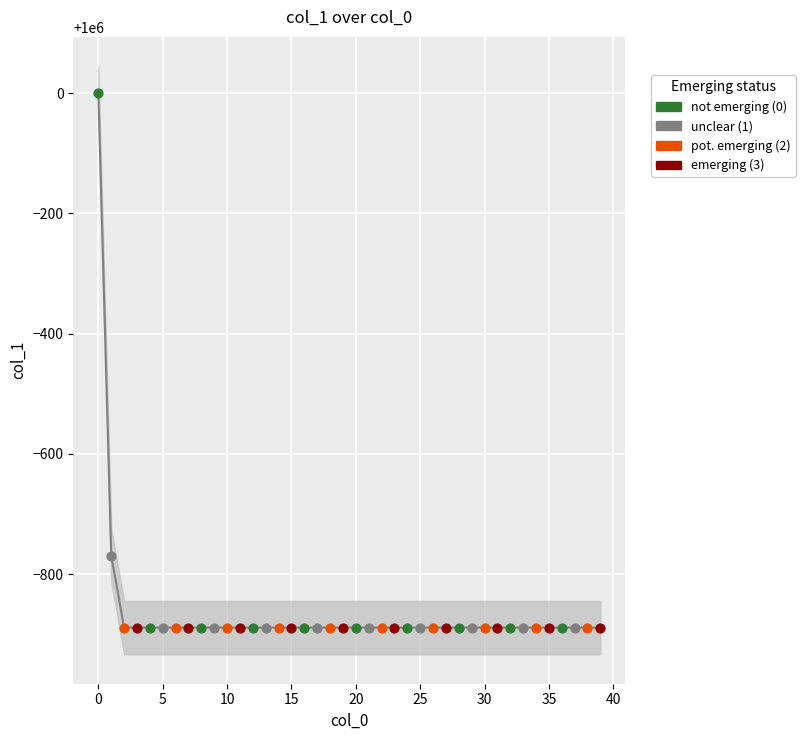

Approximately how many times larger is the value at 30 compared to 23?

1.0